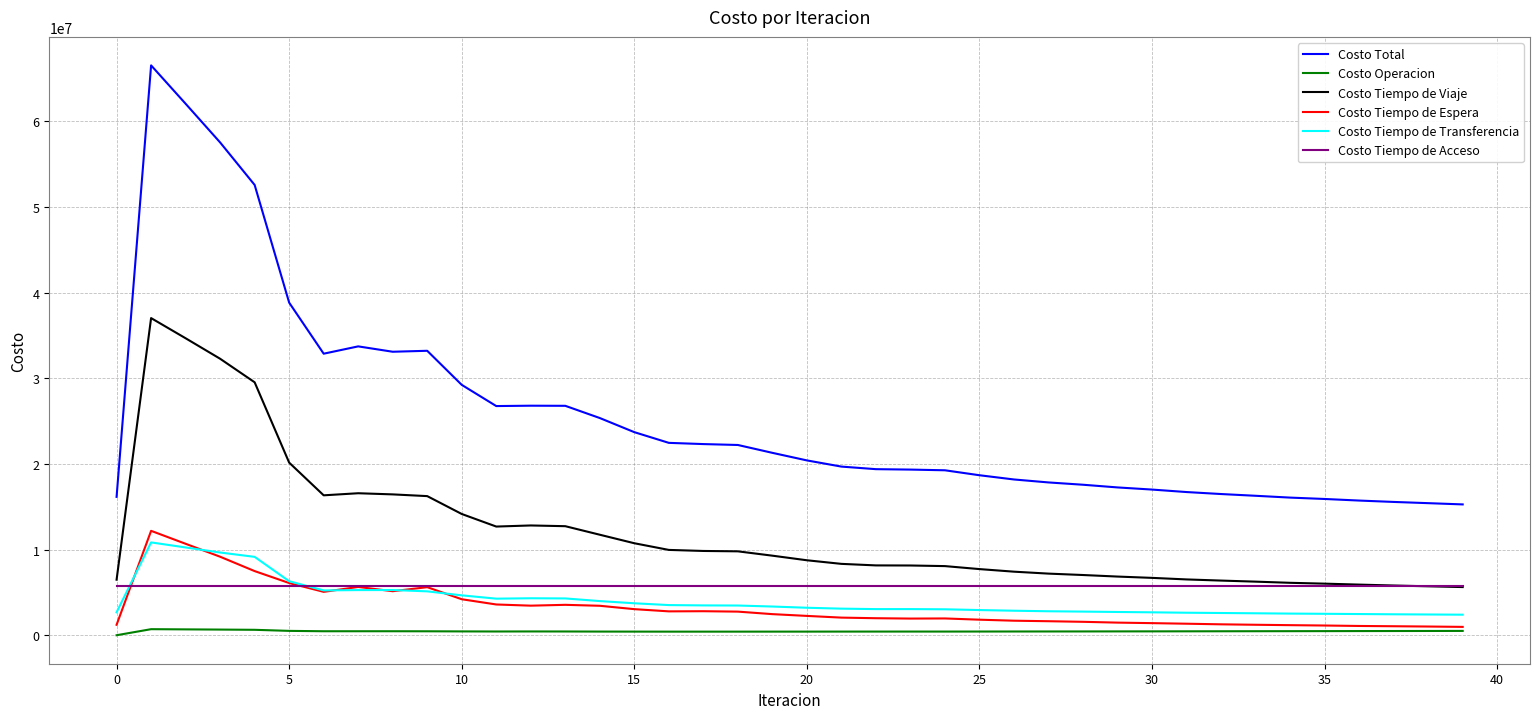

Is this an area chart (filled region under the line)?

No